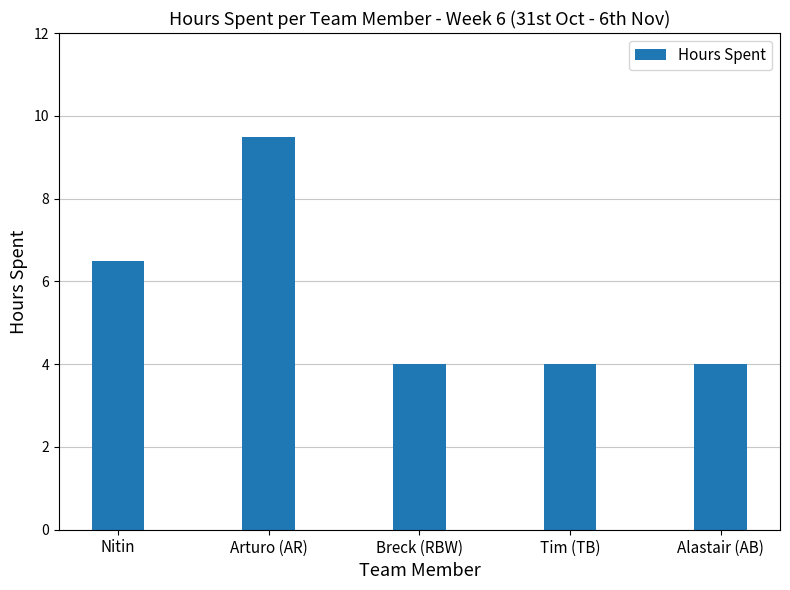

Does the chart contain any negative values?

No